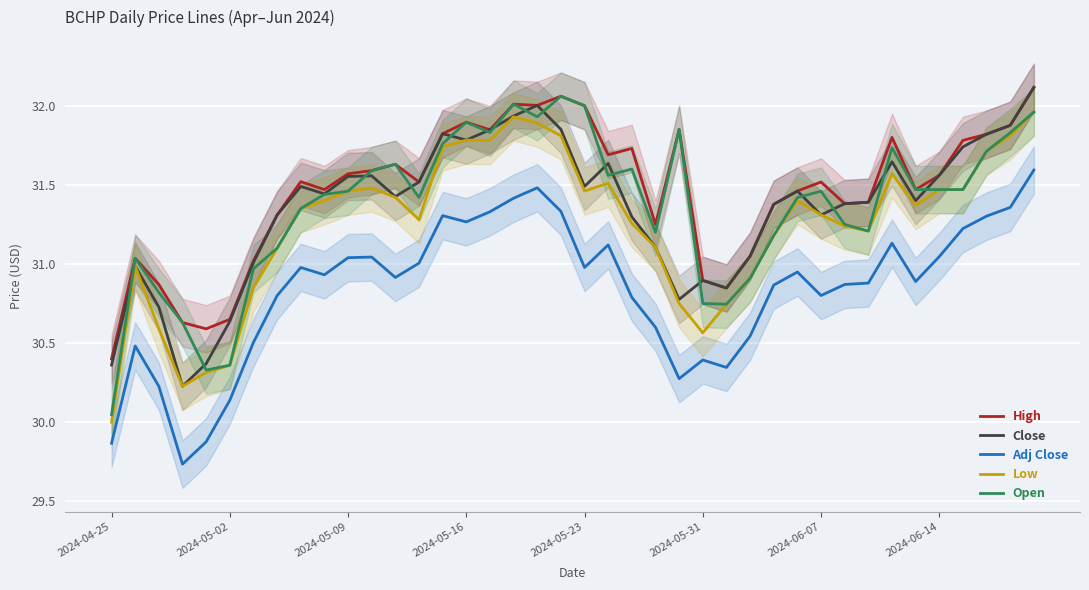

Which series has the largest range (max minus min)?

Open